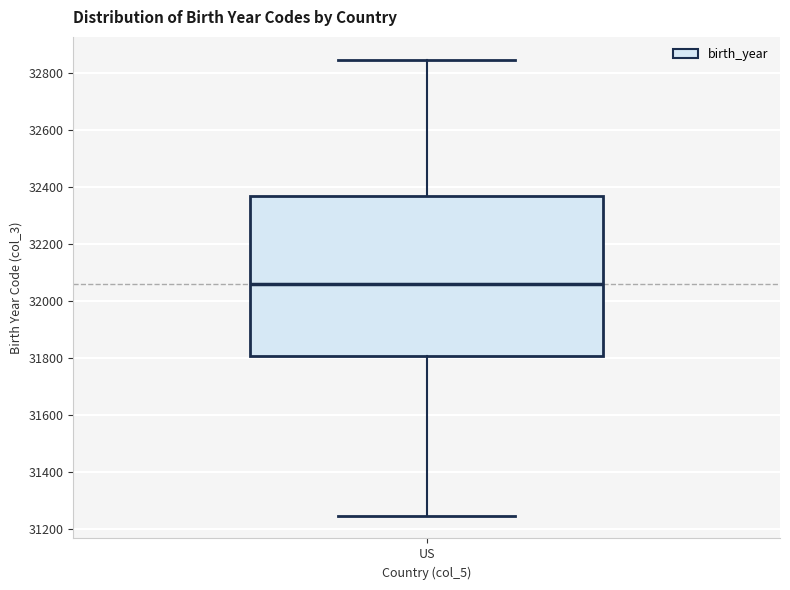

Where does the median line of the box for US sit on the y-axis? The values are not printed on the chart, so give them approximately, as read against the axis.

32060